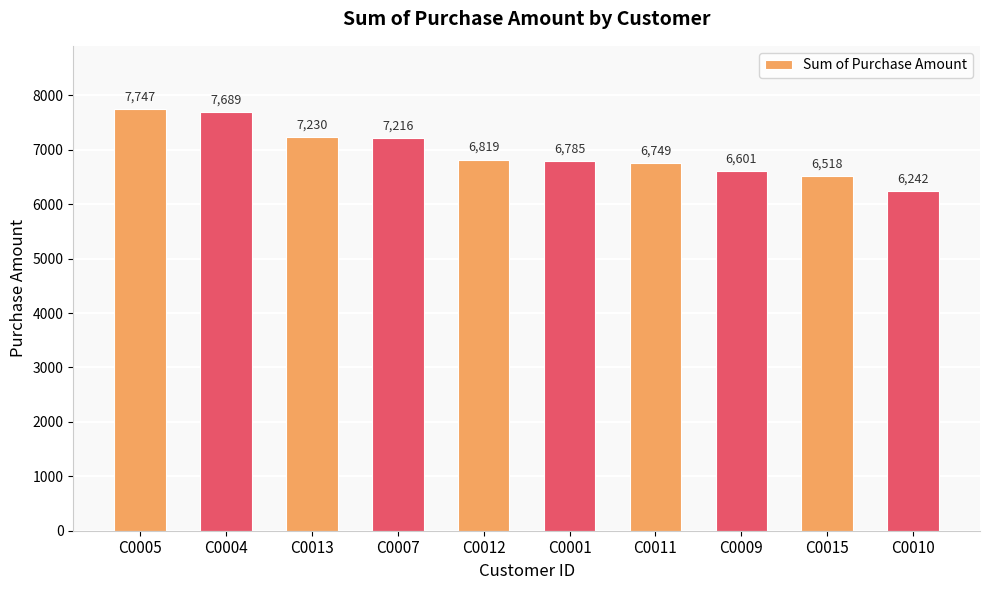

Which has a higher value, C0001 or C0007?

C0007